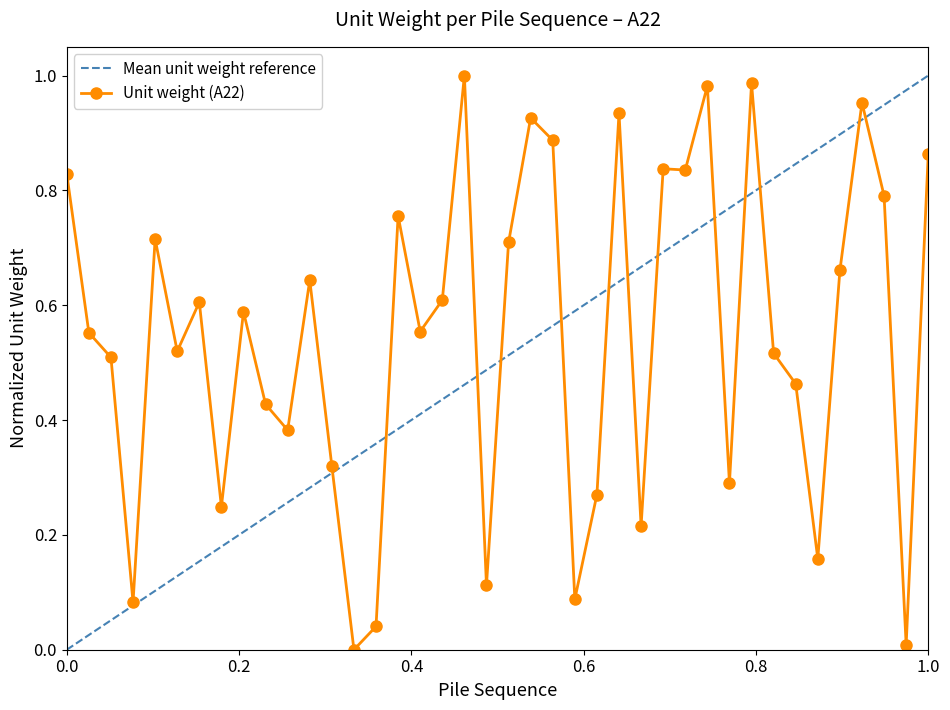

What is the difference between the maximum and minimum values?

1.0